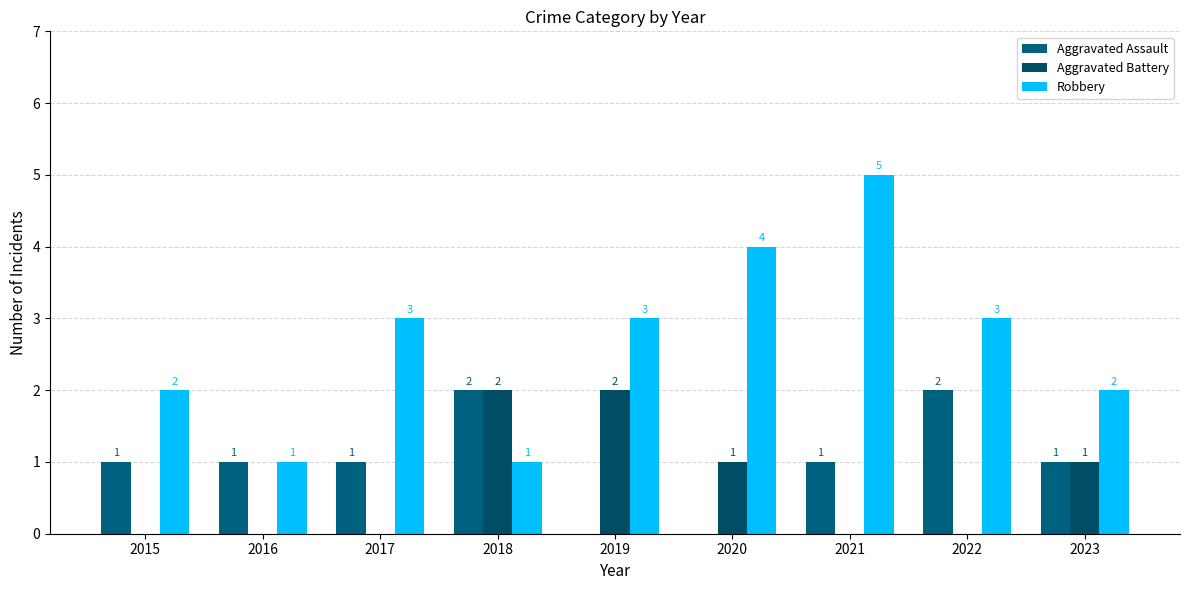

Is it true that Robbery equals 1 at 2018?

True